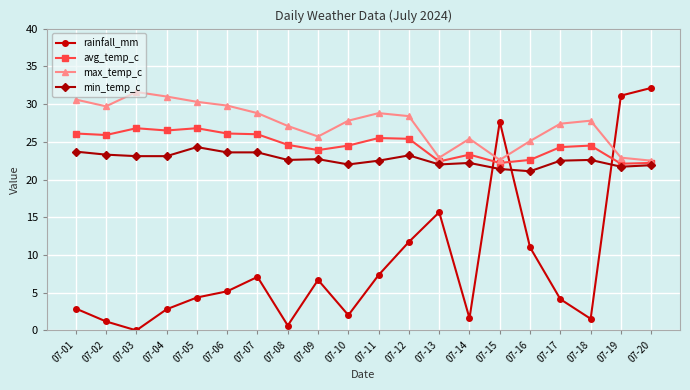

Between 07-08 and 07-16, which series saw the biggest shift?

rainfall_mm